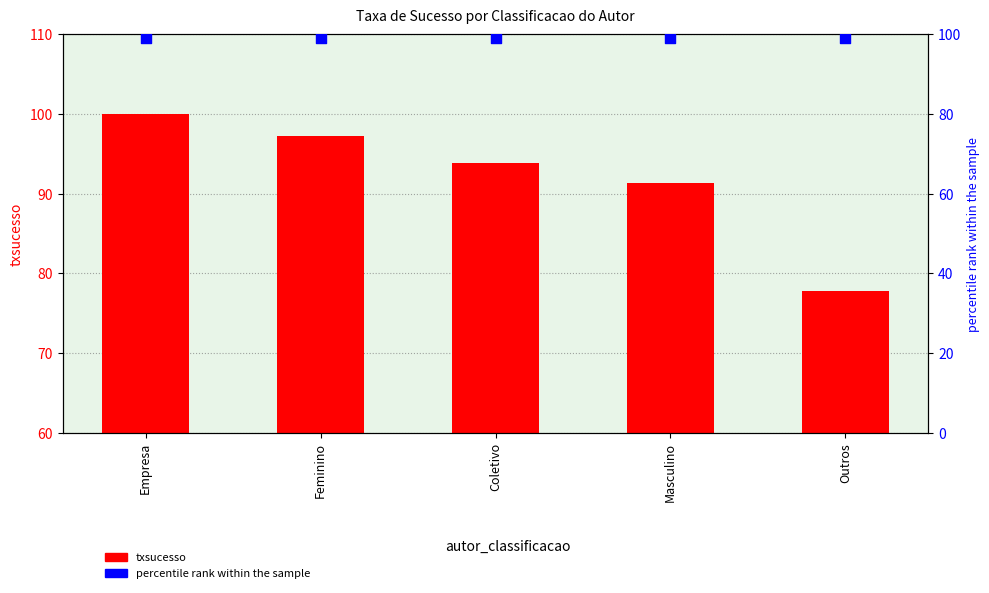

Which series contains the highest Y value?

txsucesso